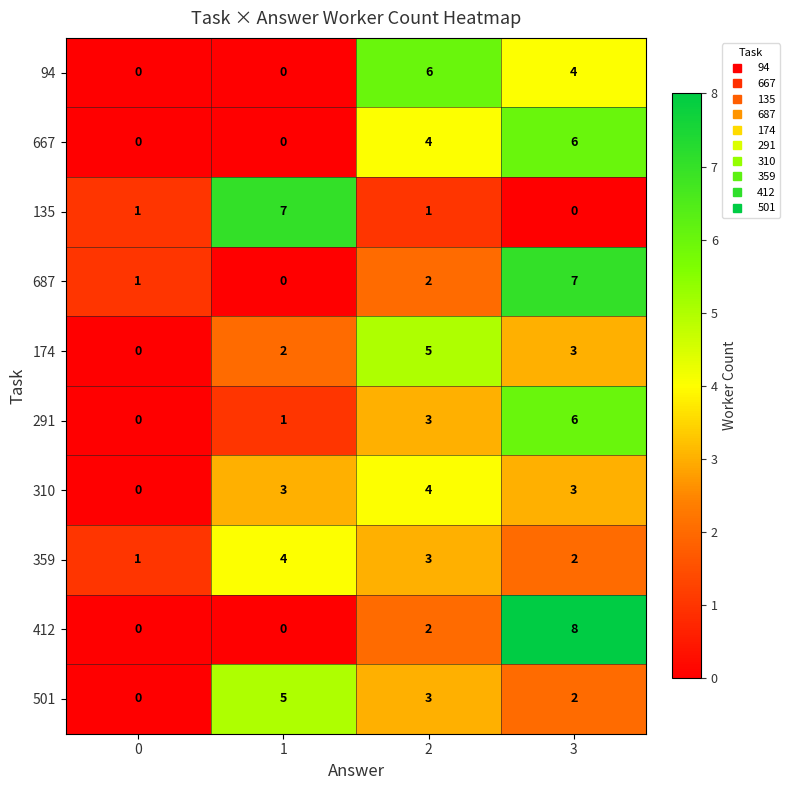

Which category has the highest value across all series?

3